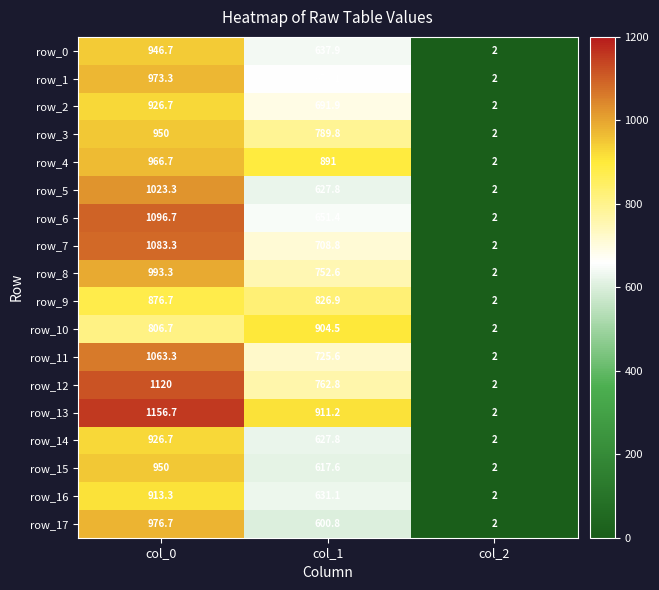

What is the sum of the row_3 values at col_0 and col_1?

1739.8